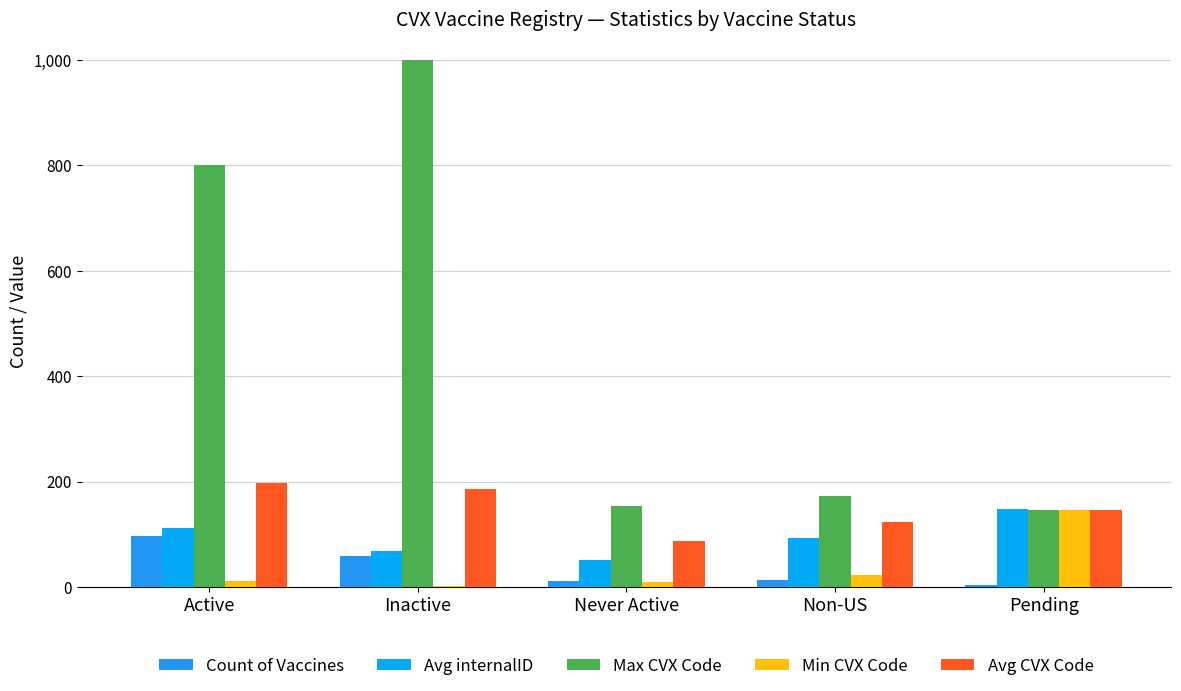

At Active, list the series in order from smallest to largest.

Min CVX Code, Count of Vaccines, Avg internalID, Avg CVX Code, Max CVX Code